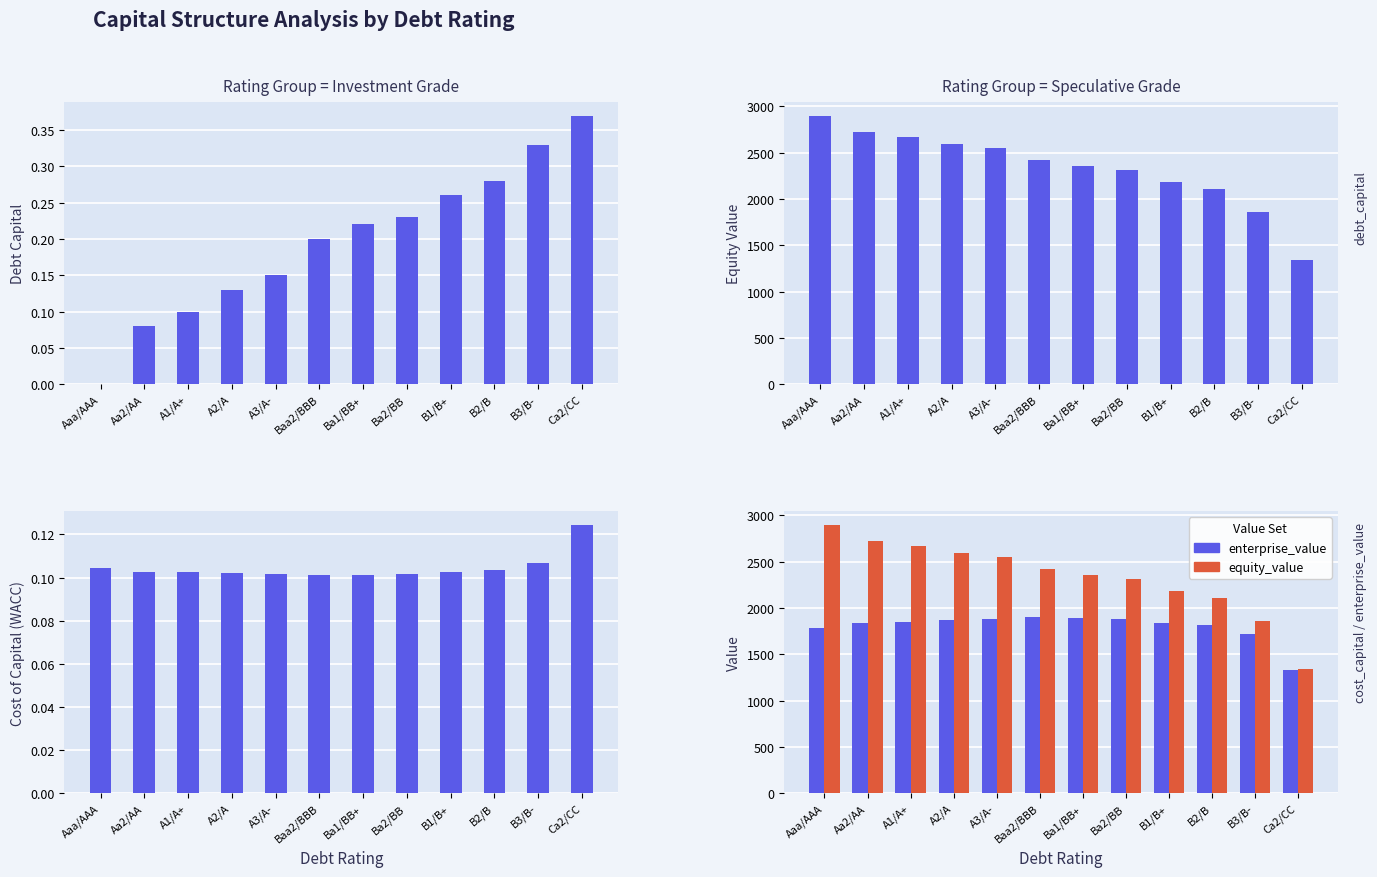

True or false: equity_value has a value of 2667.4 at A1/A+.

True